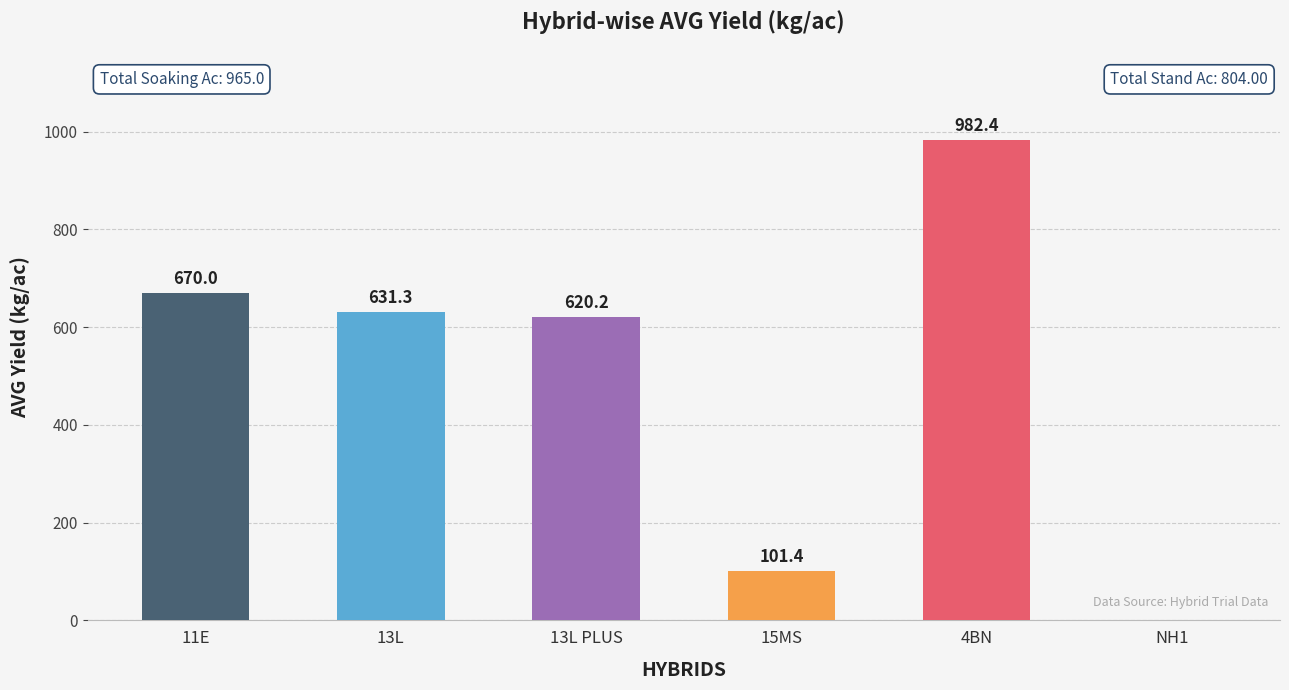

Are the bars horizontal?

No